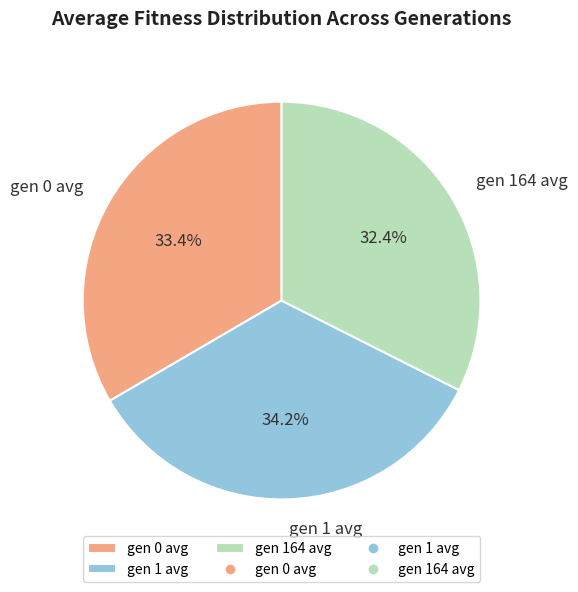

Does any single category account for the majority?

No